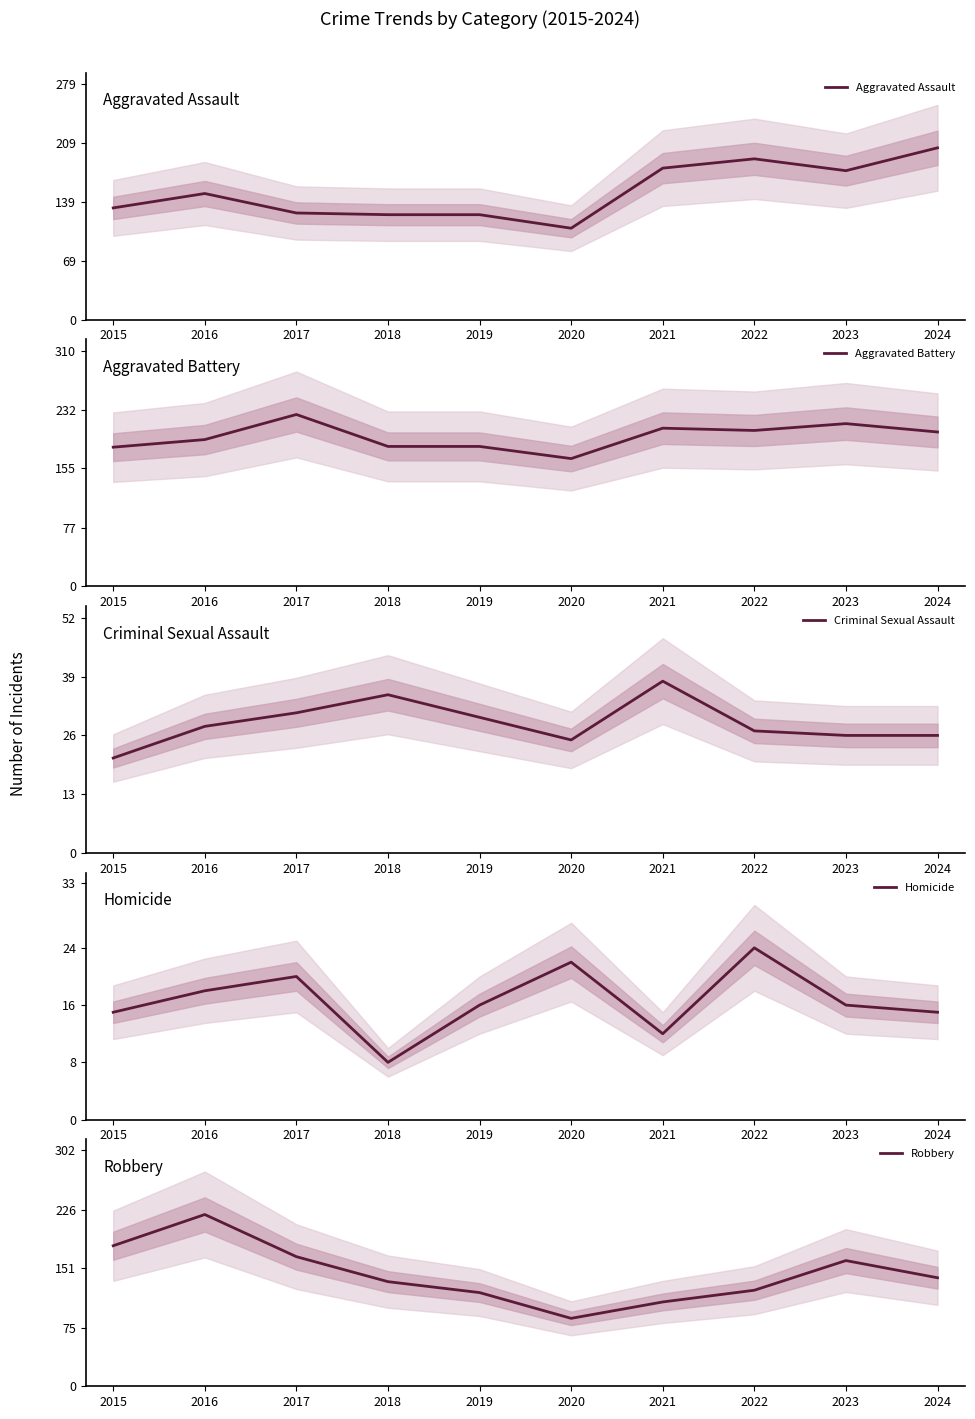

Between 2016 and 2021, which is larger?

2021